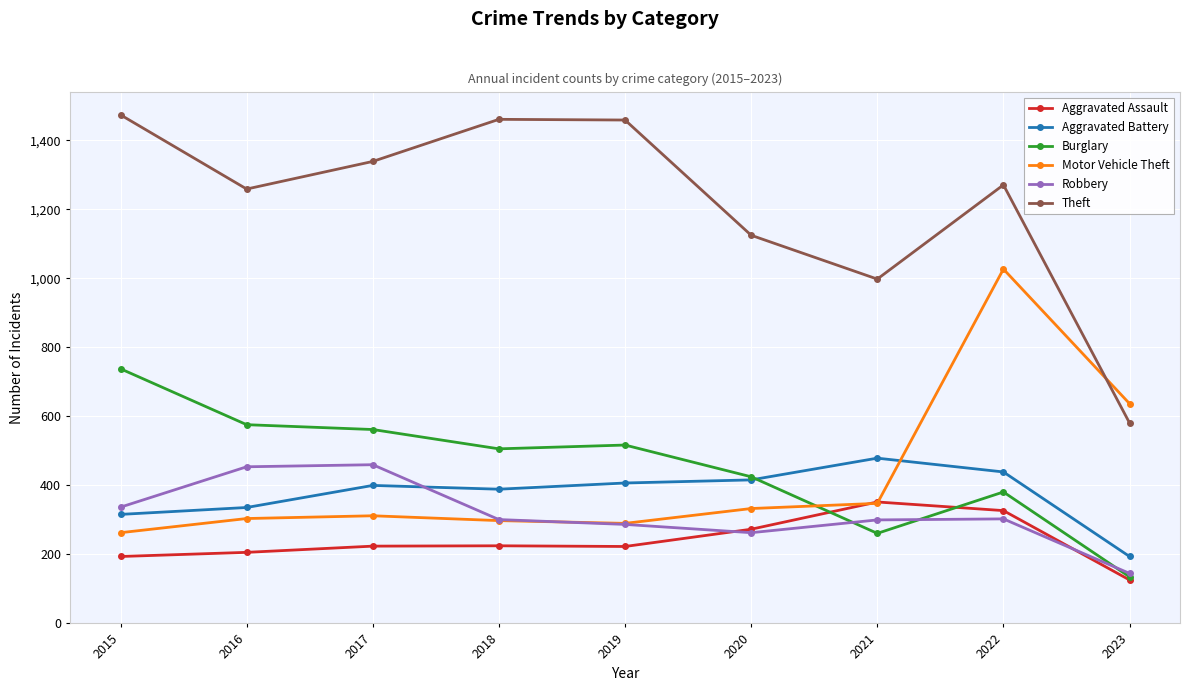

What is the difference between the second highest and minimum values in the Aggravated Battery series?

245